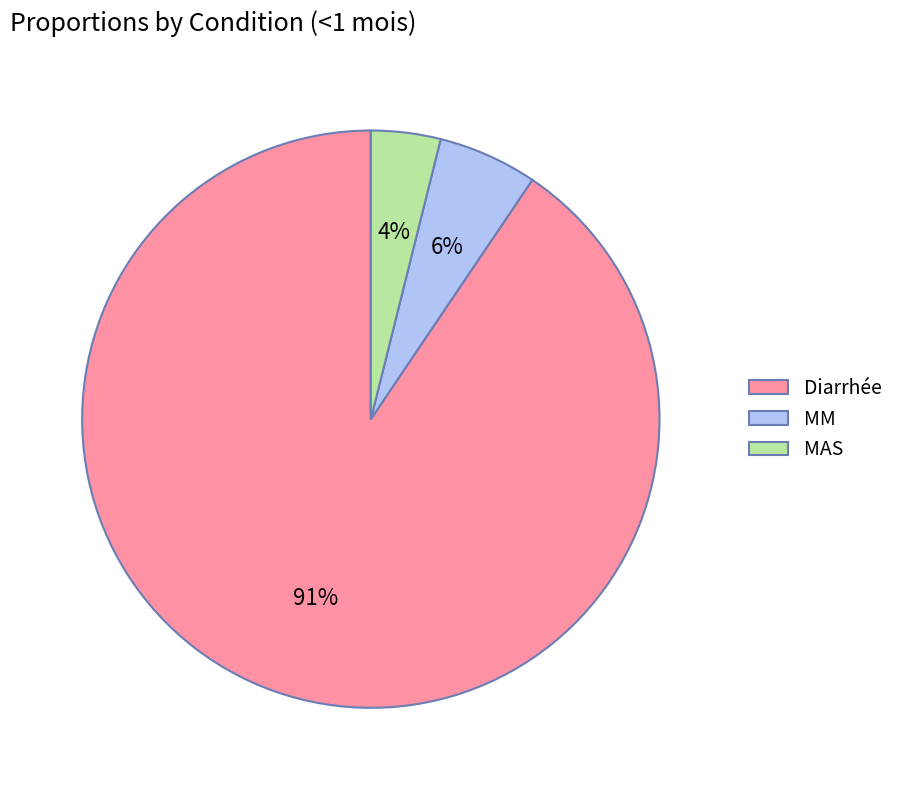

Is the sum of MAS and MM greater than half?

No